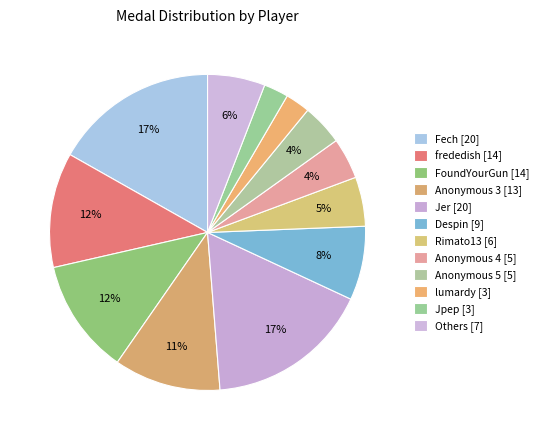

How many slices are in this pie chart?

12